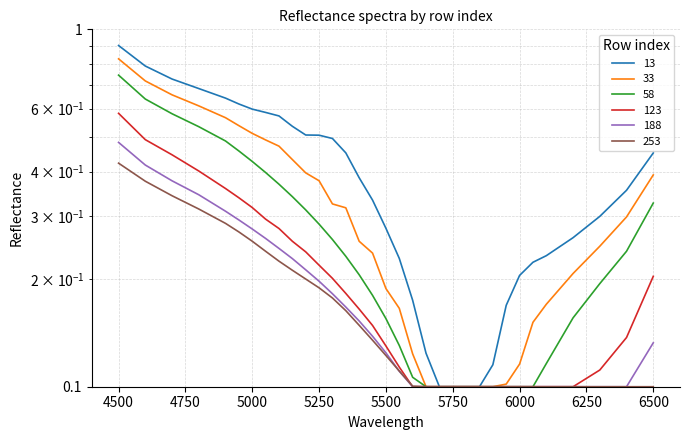

Which category has the lowest value across all series?

5700